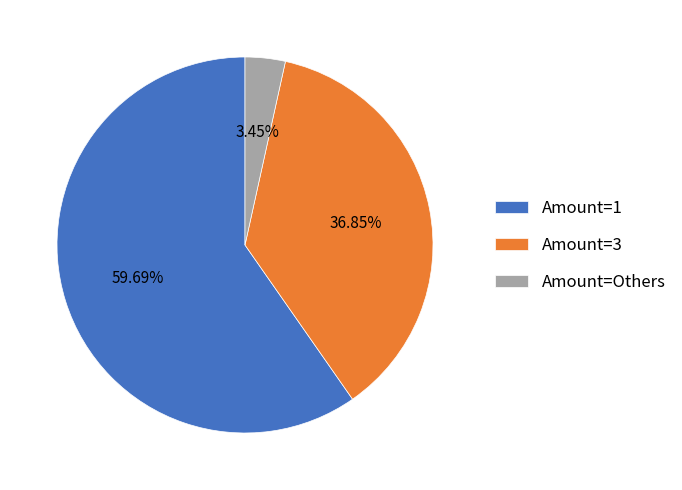

Rank the categories by value from highest to lowest.

Amount=1, Amount=3, Amount=Others